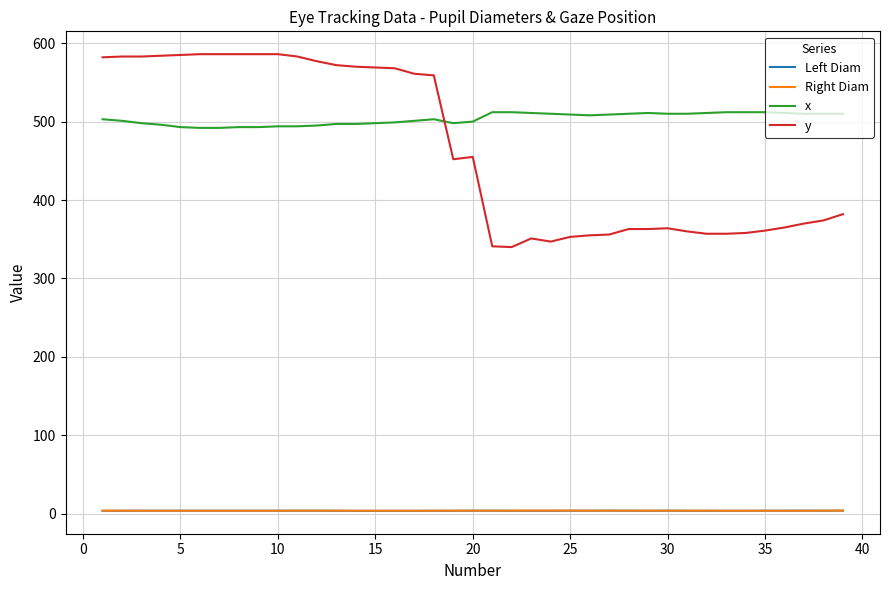

Which series has the largest range (max minus min)?

y